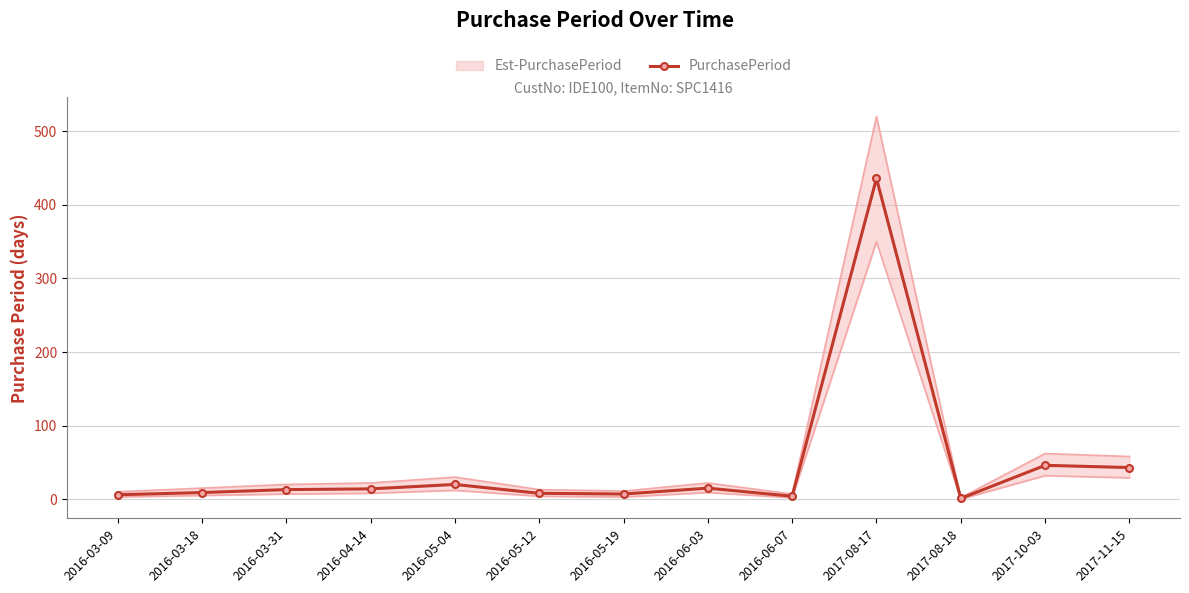

What is the minimum value shown in the chart?

1